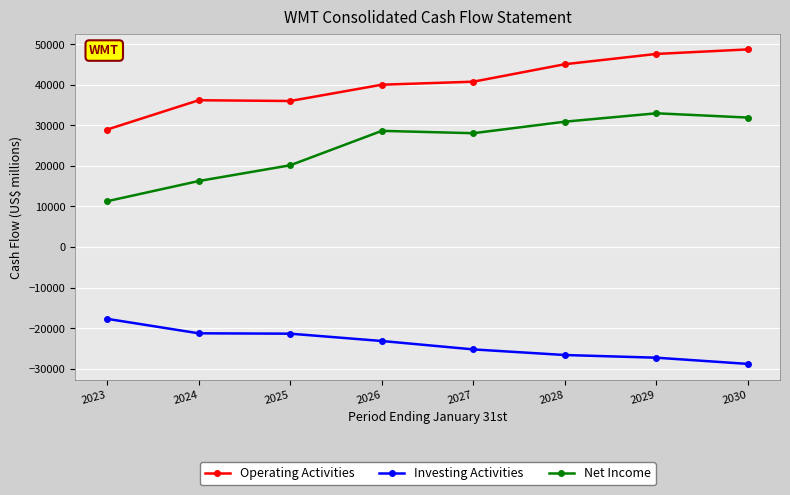

Which series has the largest total across all categories?

Operating Activities